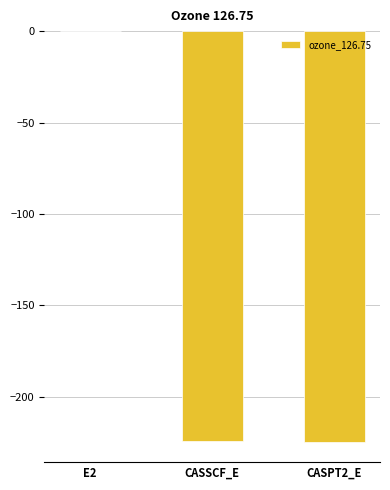

Which category has the highest value across all series?

E2